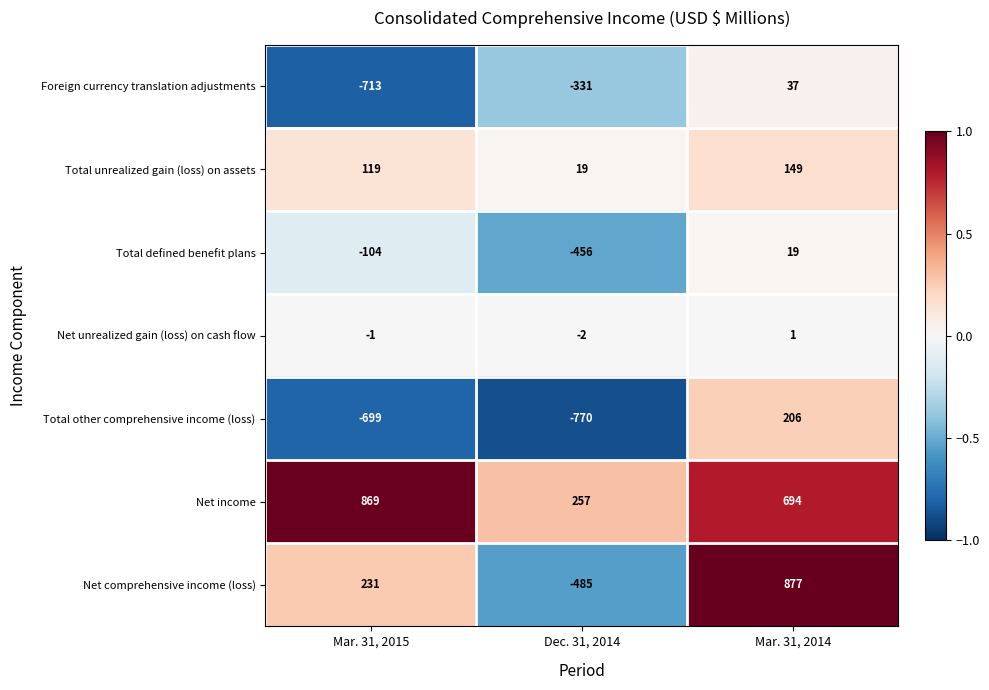

Count the number of categories in the chart.

3